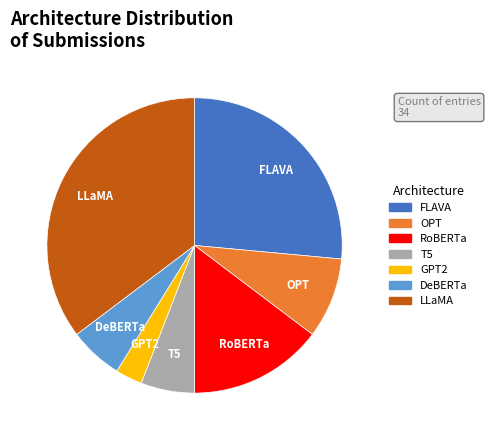

Approximately how many times larger is the value at RoBERTa compared to GPT2?

5.0